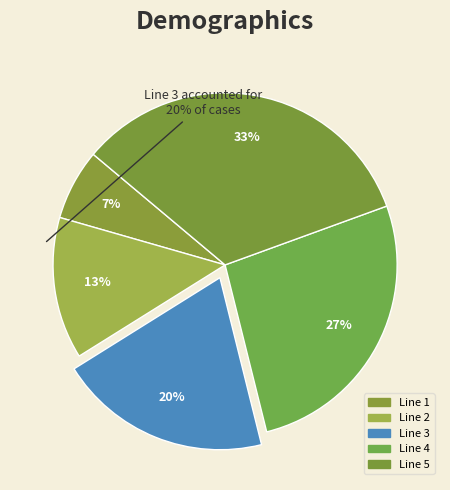

Rank the categories by value from highest to lowest.

Line 5, Line 4, Line 3, Line 2, Line 1